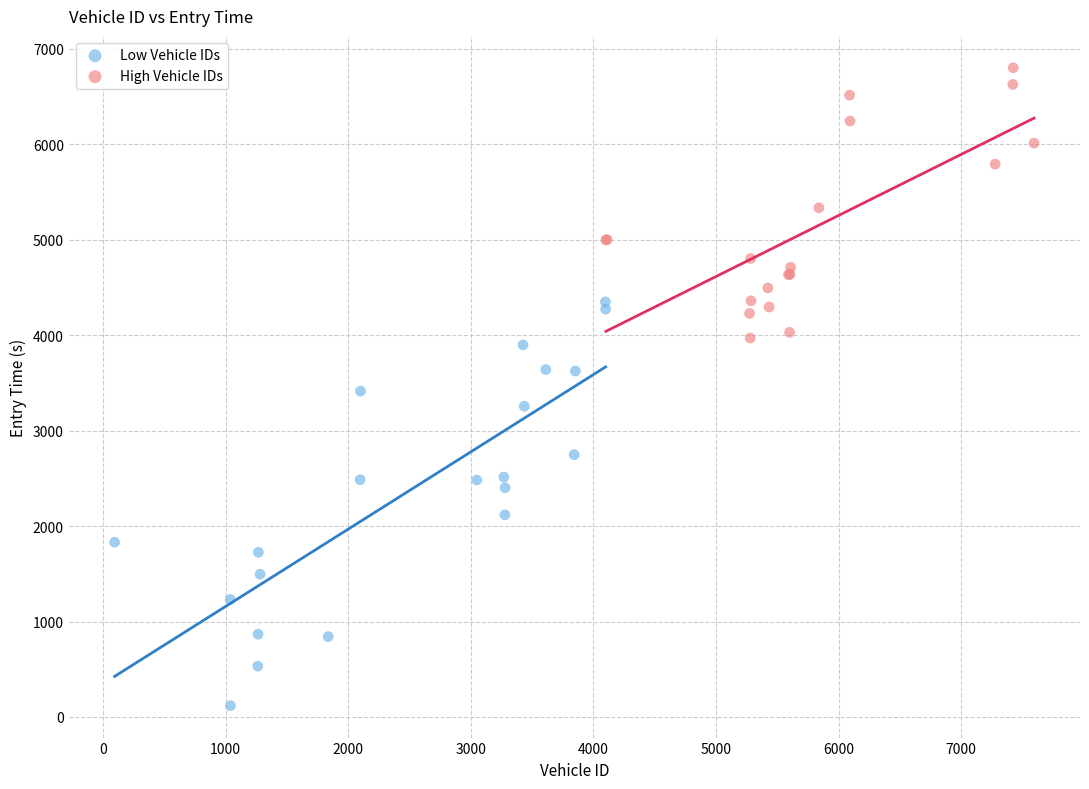

Which series contains the highest Y value?

High Vehicle IDs